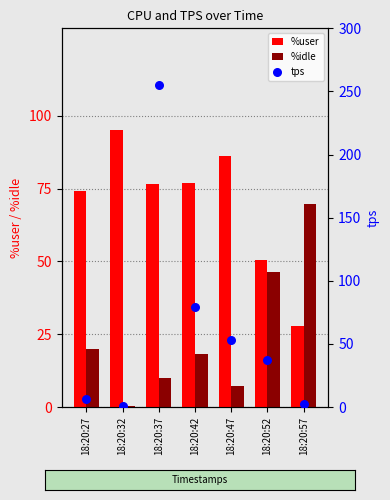

What are all the series names shown in the legend?

%user, %idle, tps